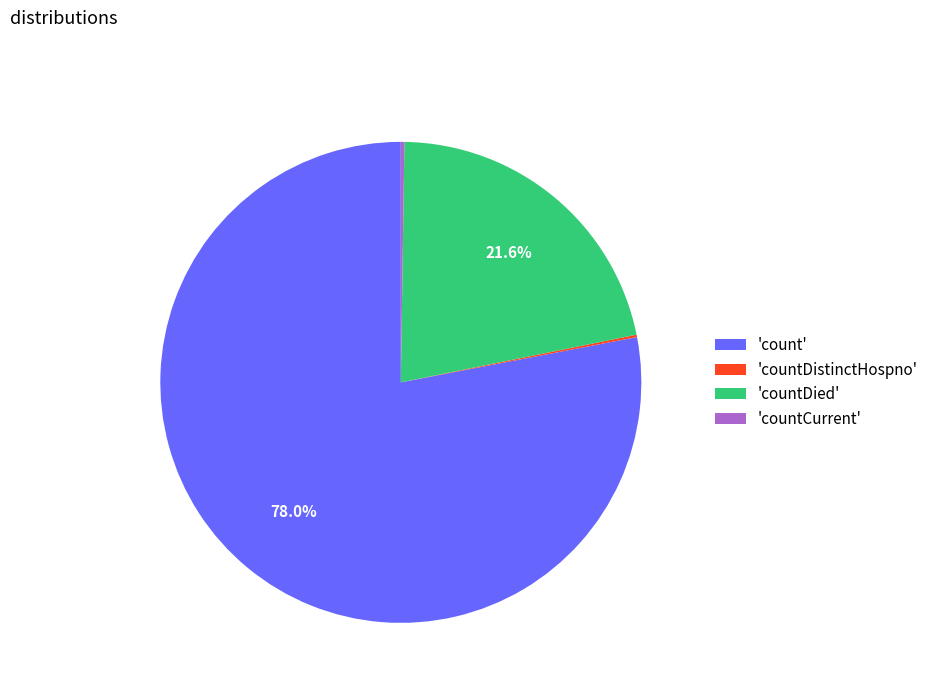

Approximately how many times larger is the value at 'count' compared to 'countDied'?

3.6